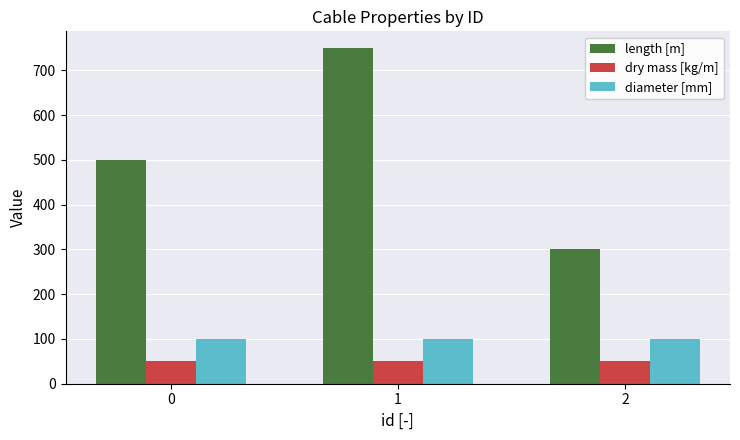

At how many categories does at least one series exceed 286?

3